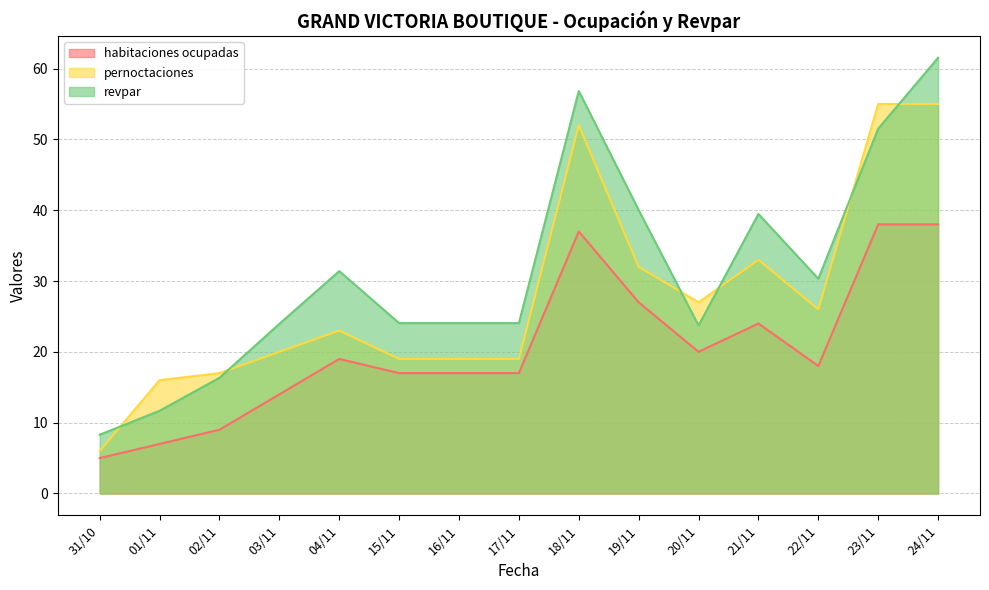

How many lines are shown in the chart?

3